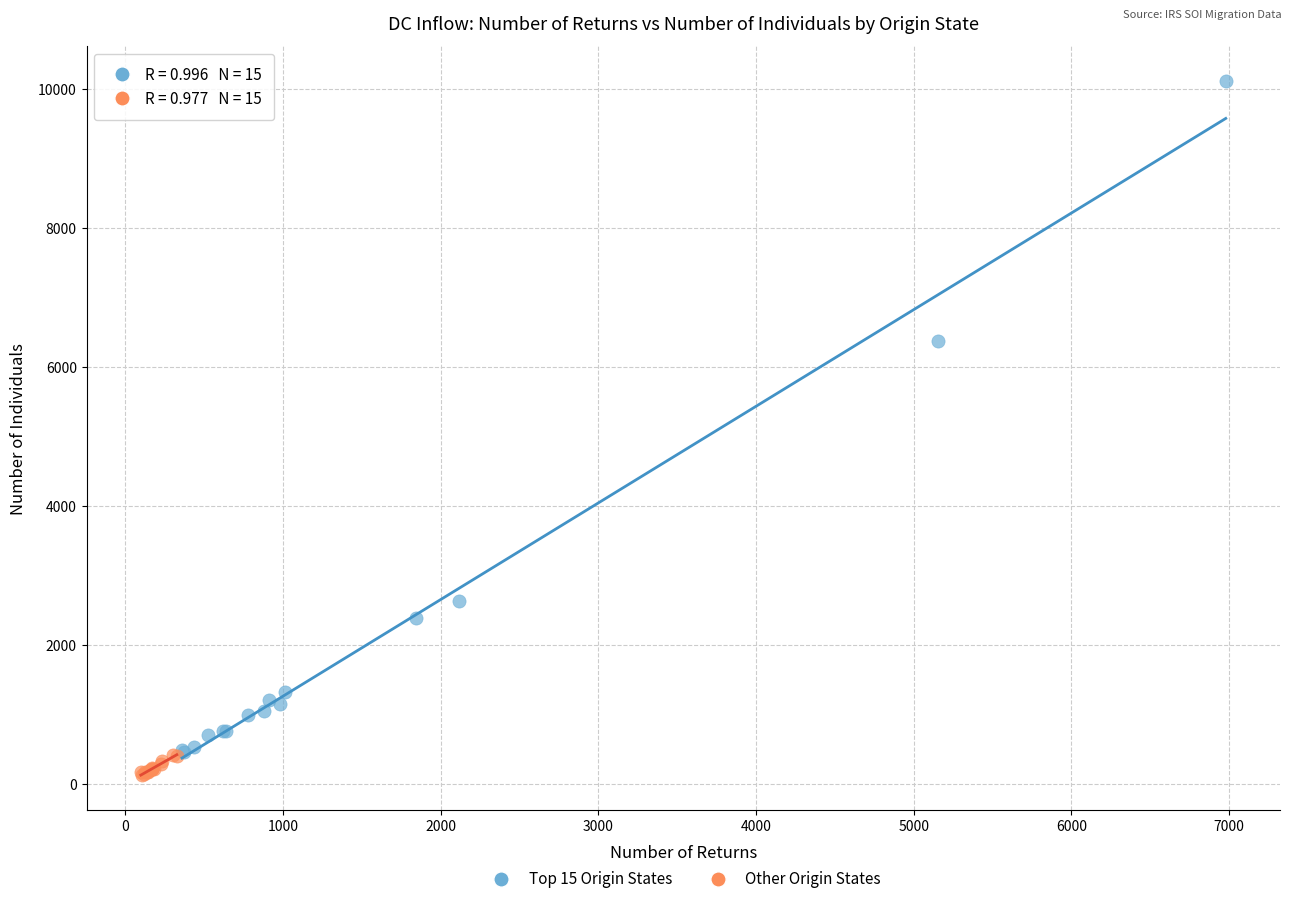

Which series reaches the maximum Y coordinate?

Top 15 Origin States